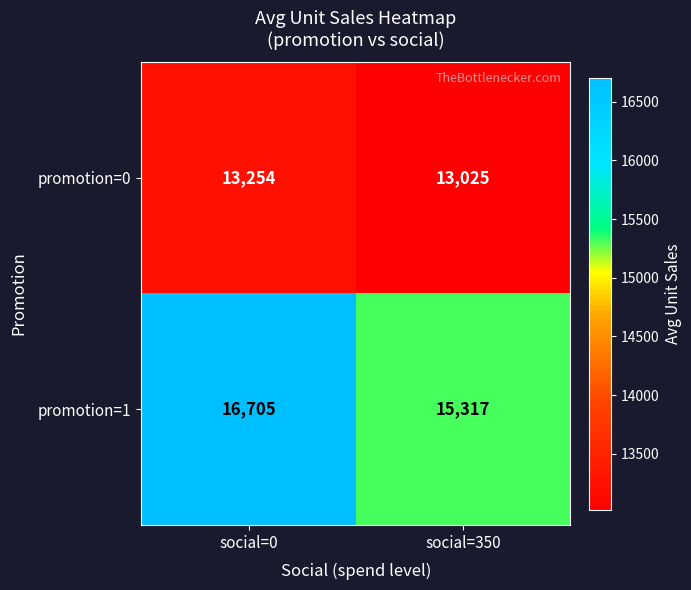

What value does the promotion=0 series have at social=0?

13254